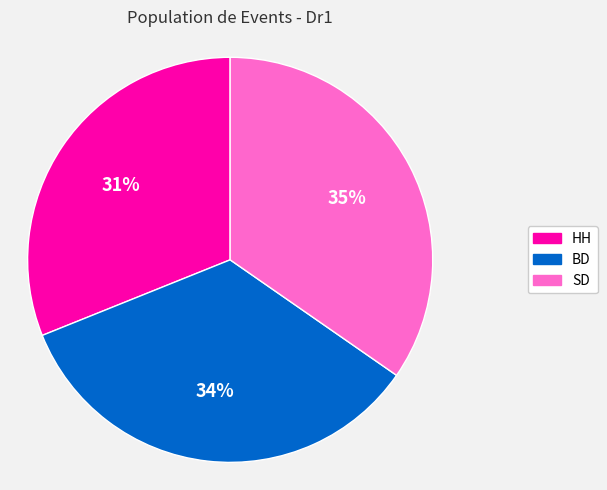

Between HH and SD, which is larger?

SD